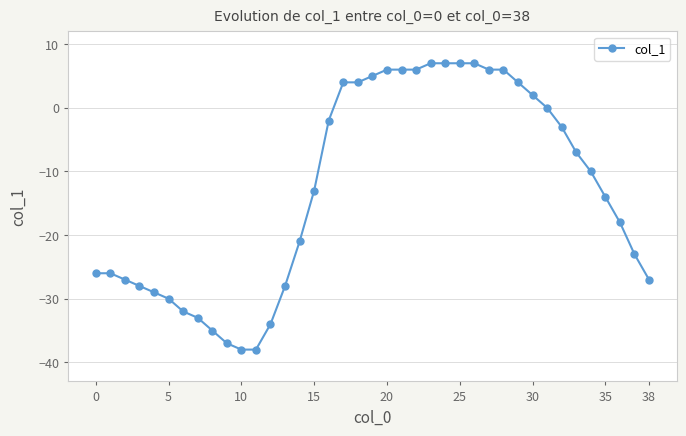

What is the value of the 21st point from the left?

6